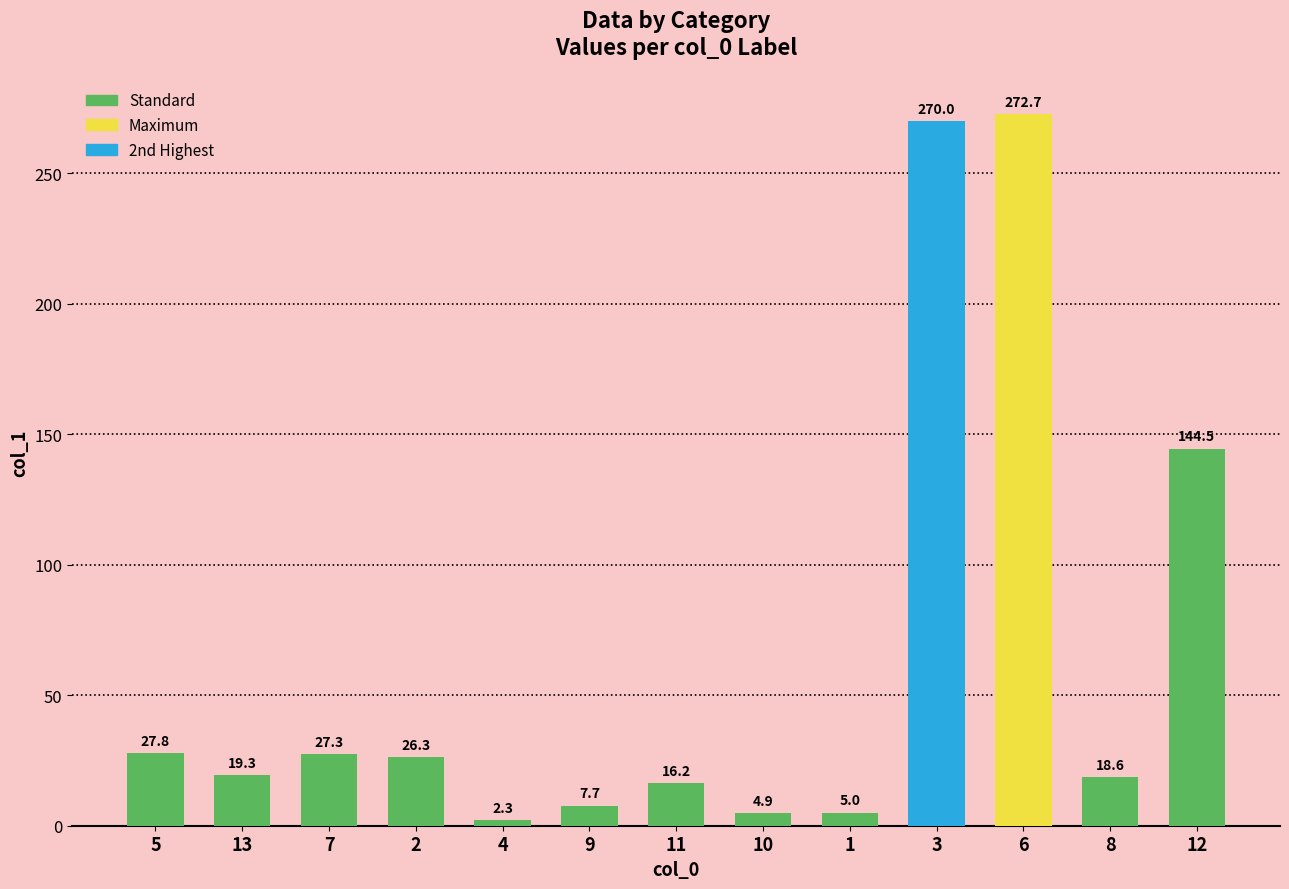

Reading left to right, transcribe all the data shown in this chart.

27.8	19.3	27.3	26.3	2.3	7.7	16.2	4.9	5.0	270.0	272.7	18.6	144.5